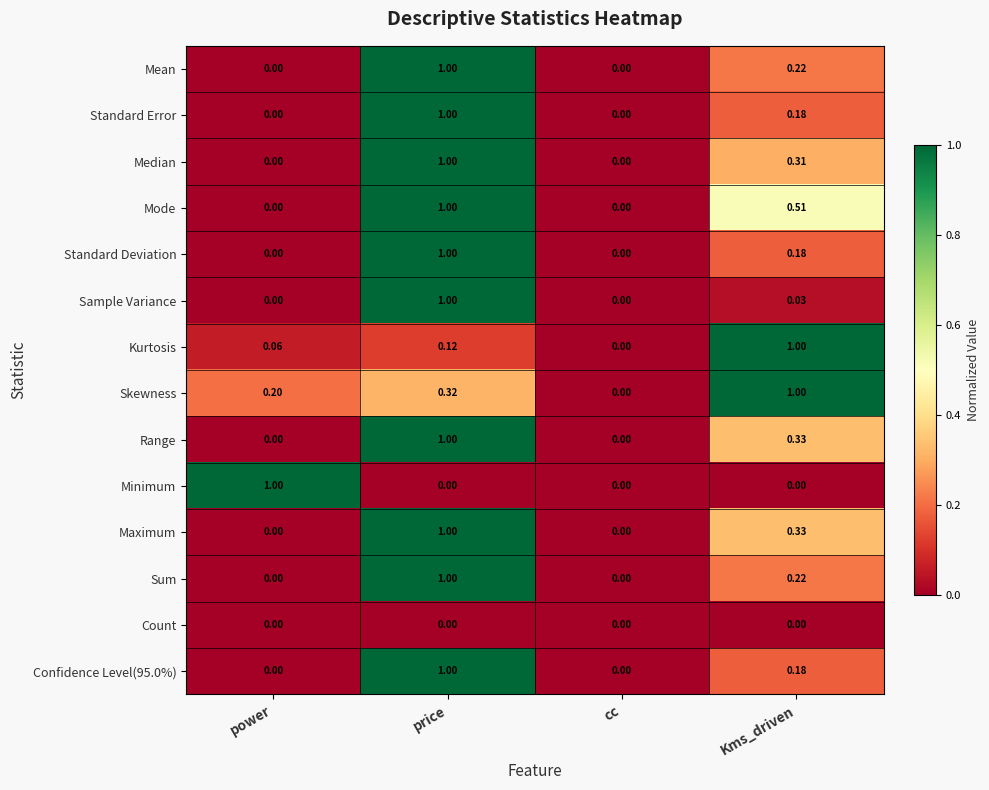

At which label is Skewness closest to 0?

cc